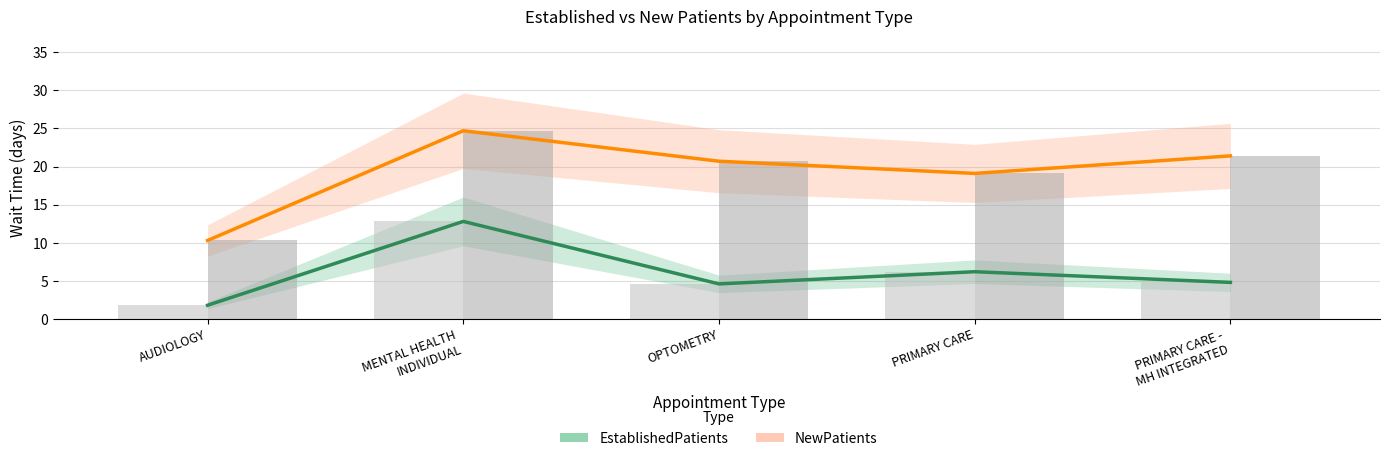

Is it true that NewPatients equals 19.1 at PRIMARY CARE?

True